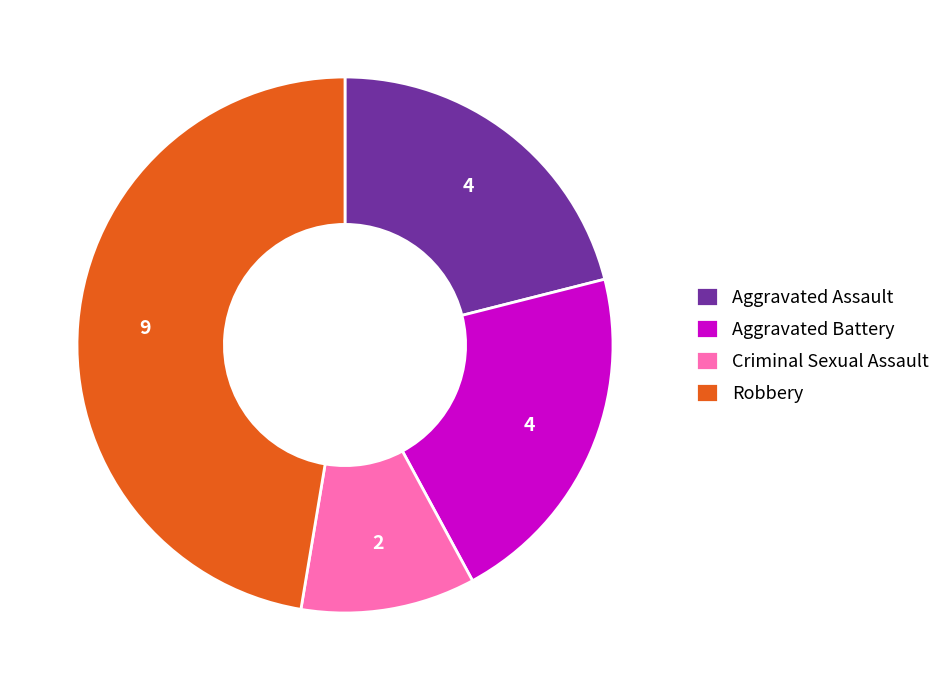

Between Criminal Sexual Assault and Robbery, which is larger?

Robbery